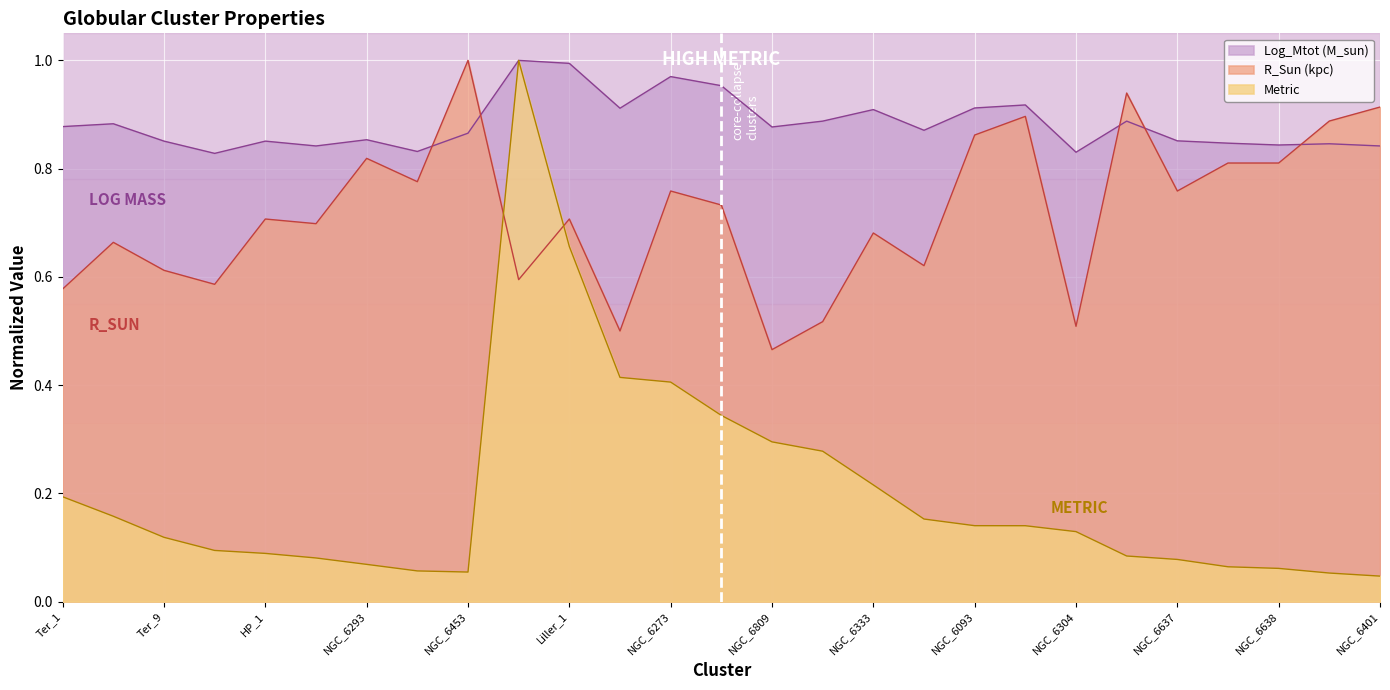

Which series has the largest total across all categories?

Log_Mtot (M_sun)